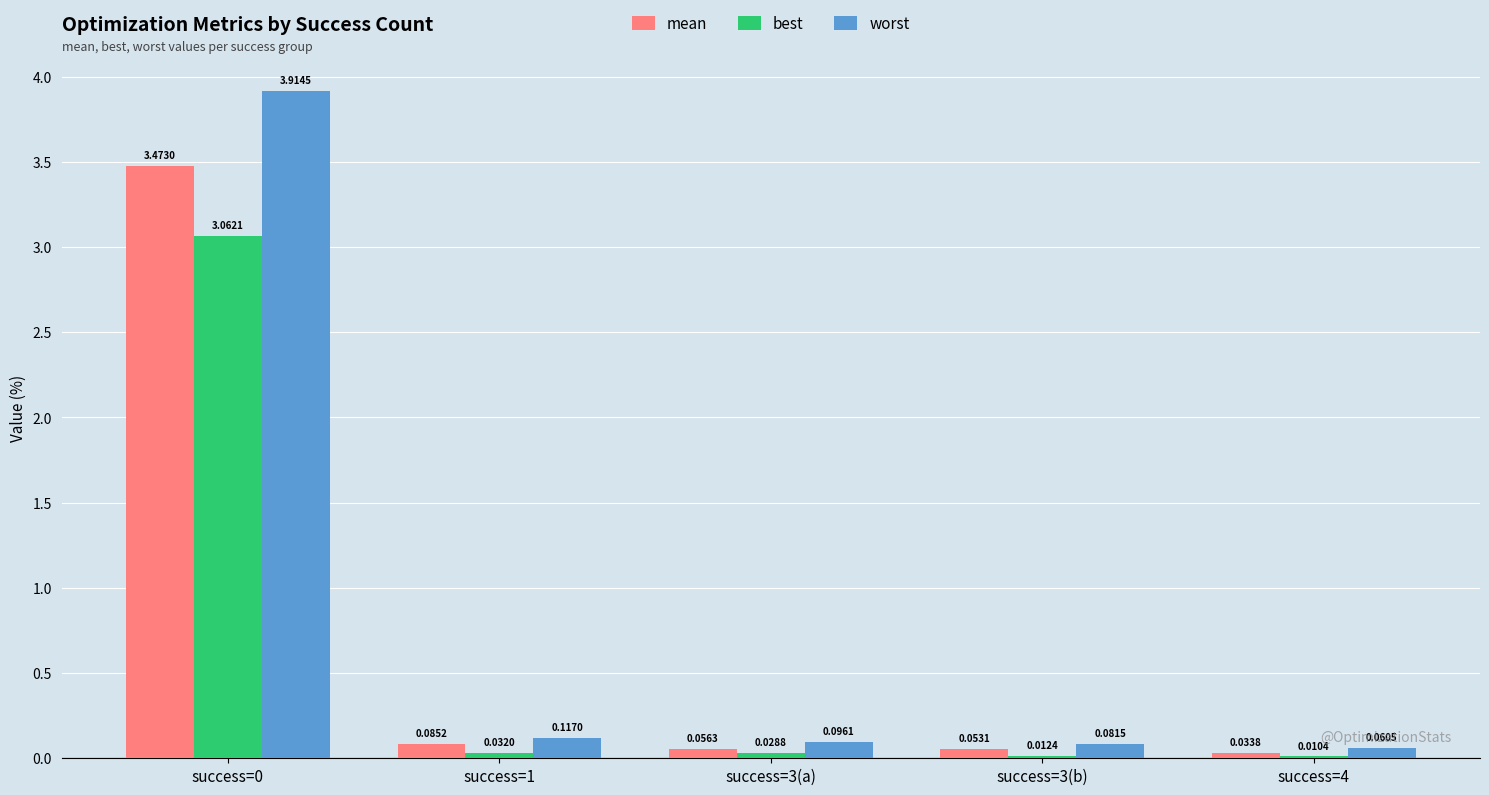

Which series changed the most between success=0 and success=1?

worst